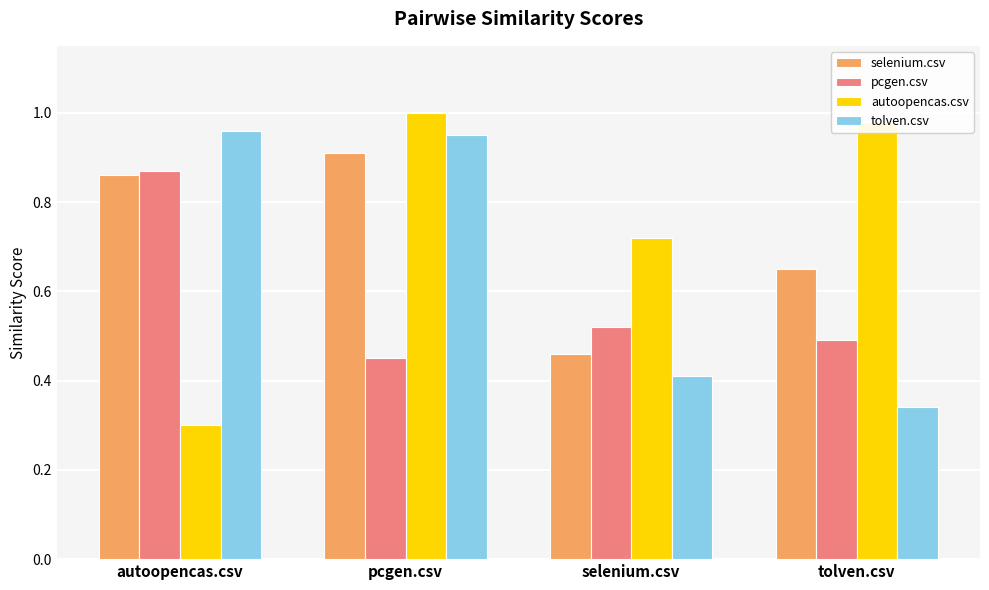

What is the average value of the autoopencas.csv series?

0.8